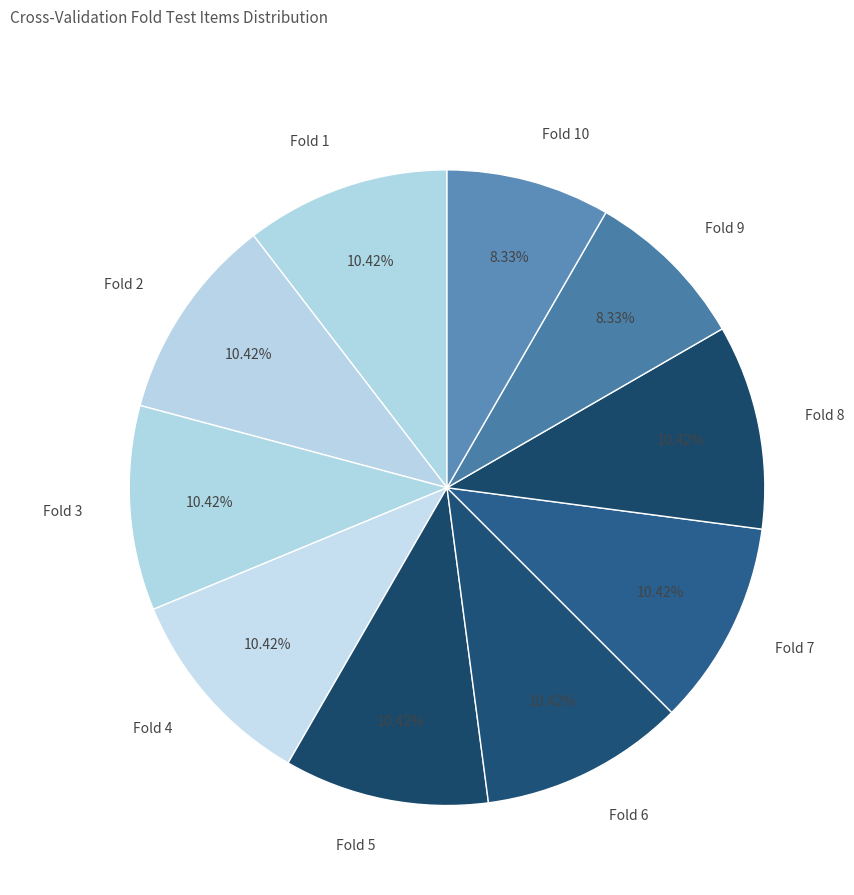

Is there any slice that represents more than half of the pie?

No